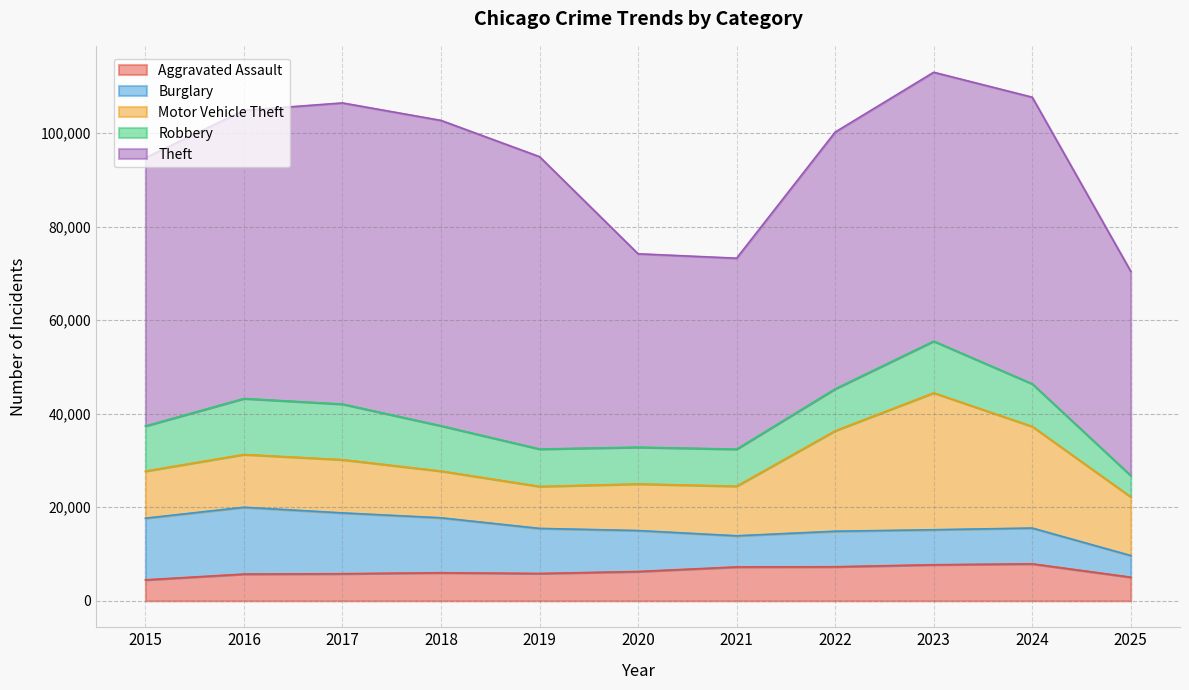

True or false: Motor Vehicle Theft has a value of 44908 at 2023.

False